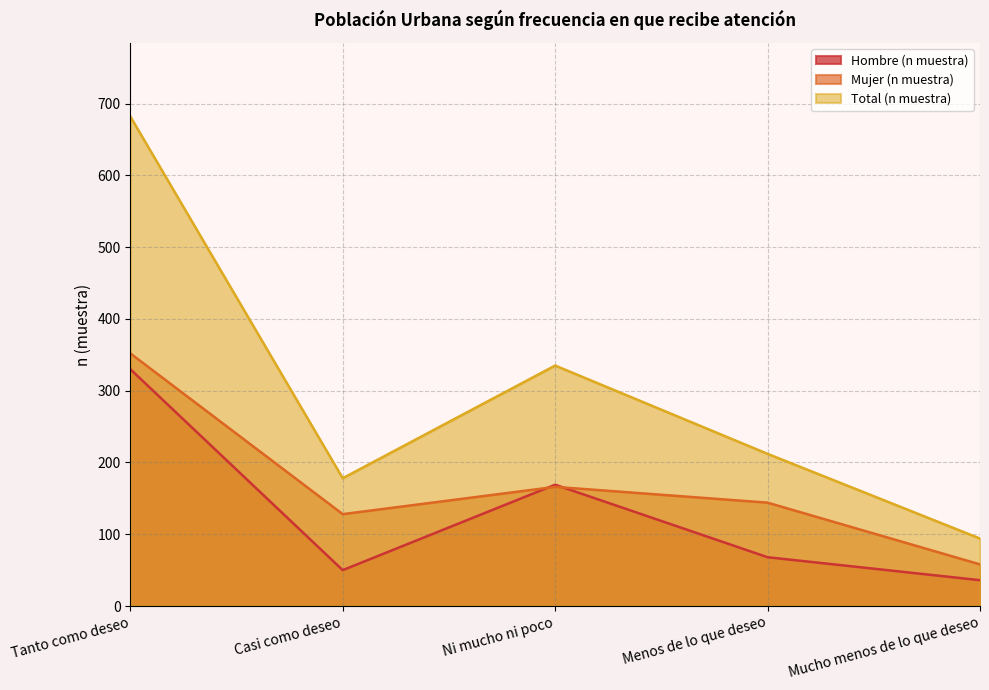

The value of Total (n muestra) at Casi como deseo is 178. True or false?

True